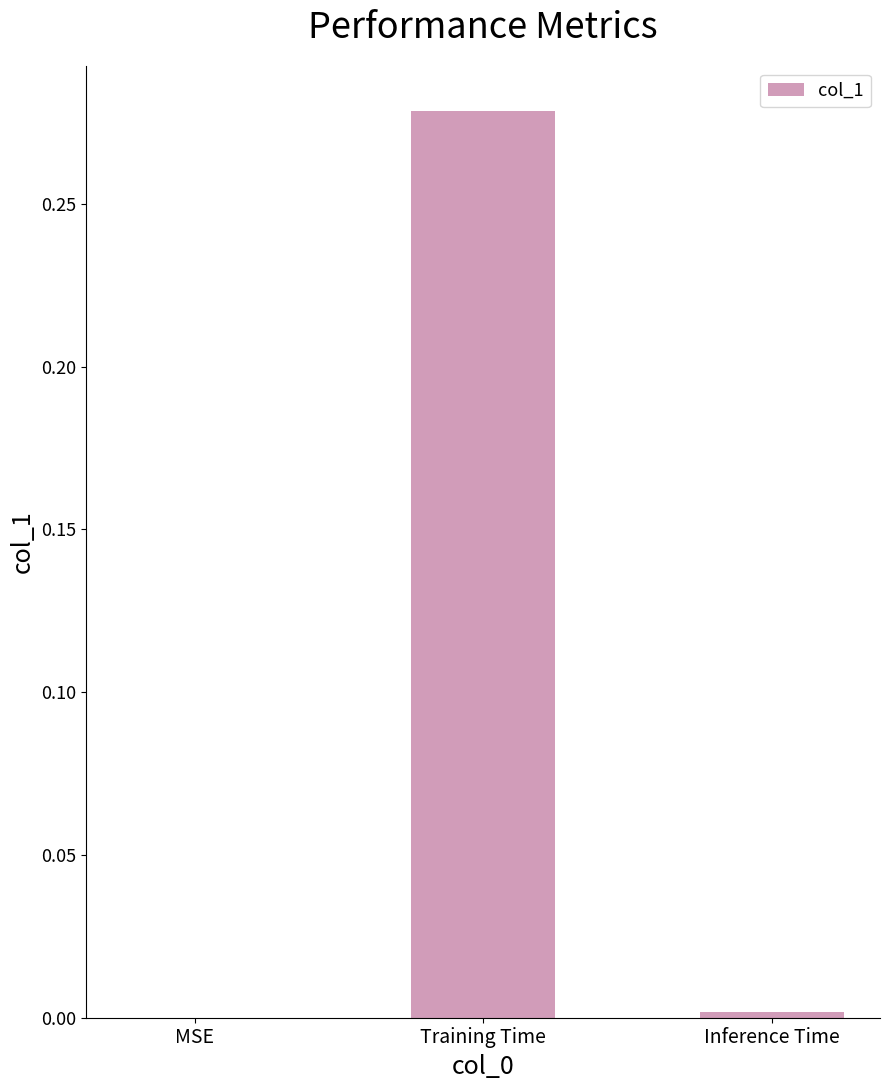

True or false: the data shows 0.4 at Training Time.

False